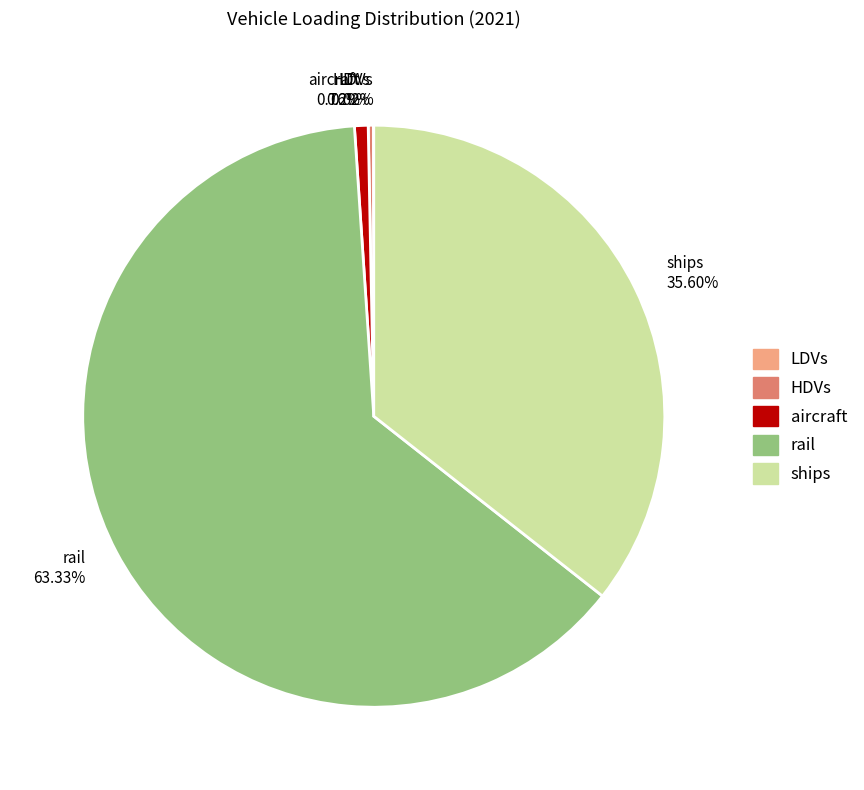

Which slice is the largest?

rail